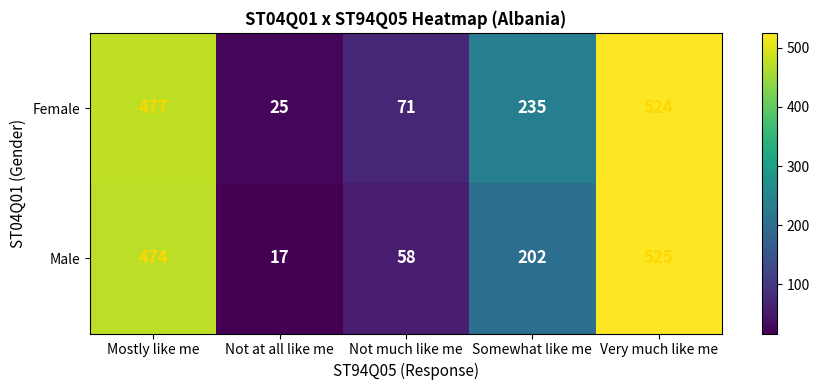

Rank the series by their maximum value, from highest to lowest.

Male, Female